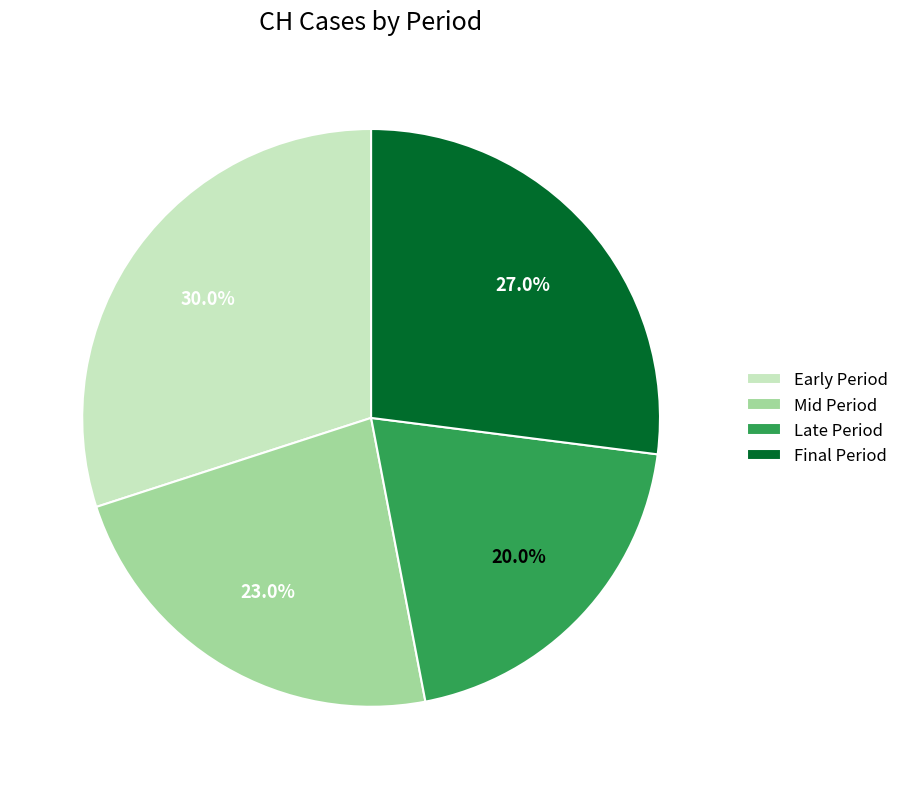

What is the total percentage of Mid Period and Early Period?

53.0%